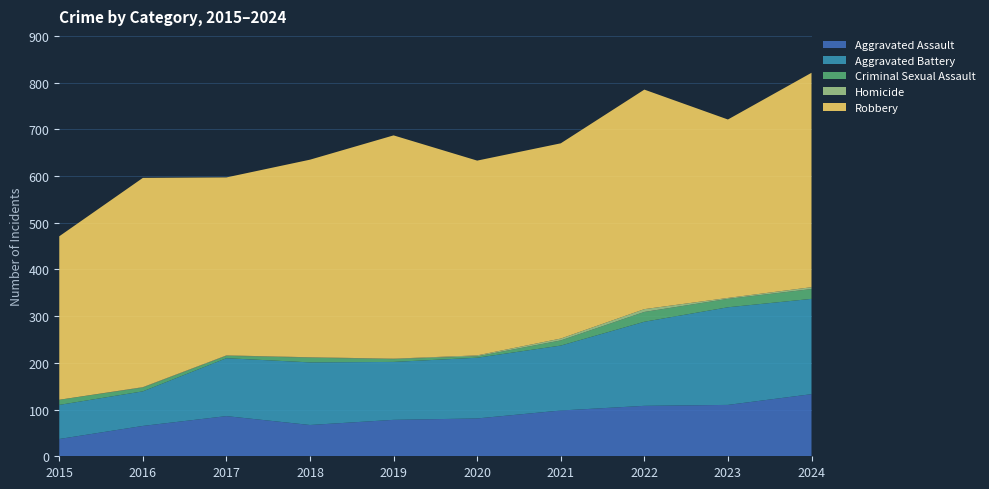

Reading left to right, transcribe all the data shown in this chart.

Aggravated Assault: 37	65	86	67	78	81	98	108	110	133
Aggravated Battery: 73	74	124	134	124	130	139	180	209	204
Criminal Sexual Assault: 11	8	5	10	6	3	11	21	18	21
Homicide: 0	1	1	1	1	2	4	6	2	4
Robbery: 350	448	381	423	478	417	418	470	382	459